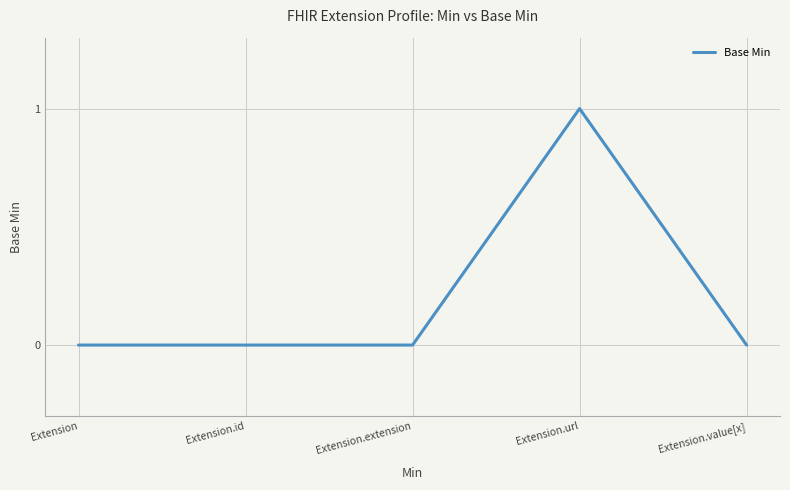

True or false: there are more than 2 points higher than both neighbors.

False